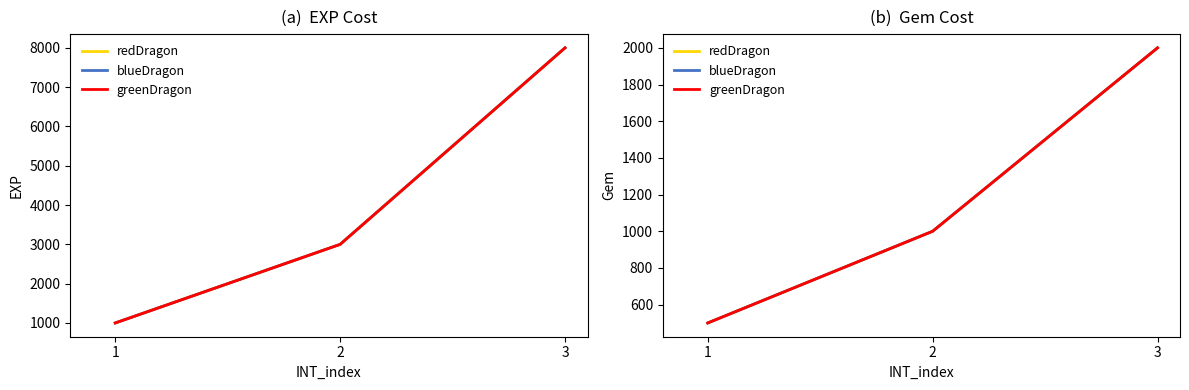

What is the difference between the second highest and minimum values in the blueDragon series?

500